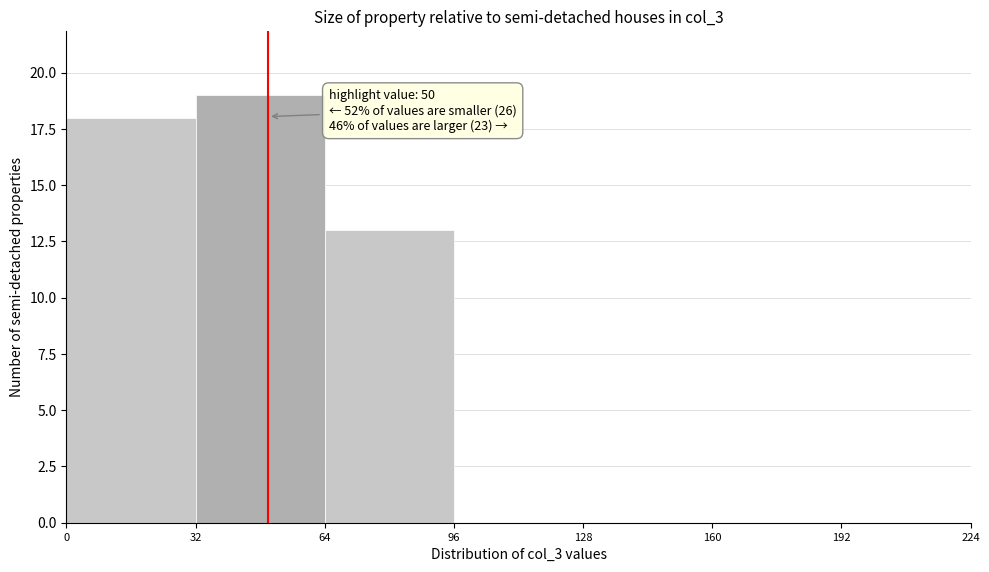

Which range on the x-axis has the tallest bar?

32 to 64